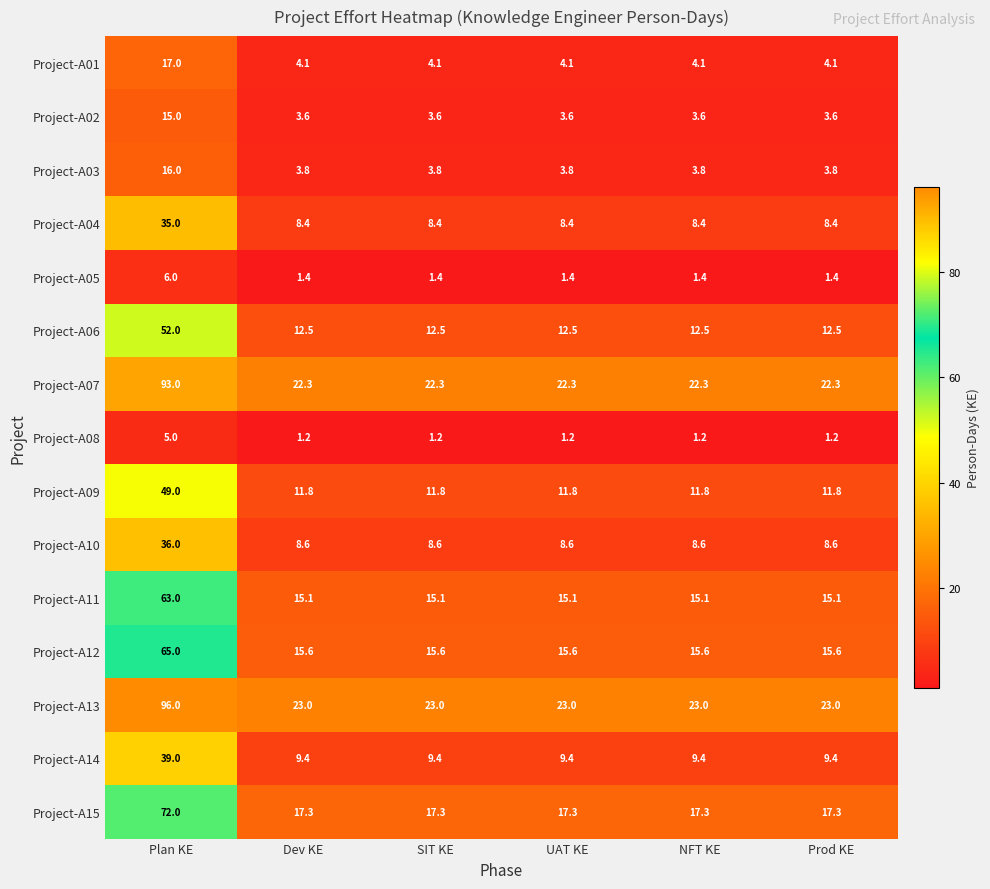

The Project-A05 series shows 1.4 at Prod KE. True or false?

True